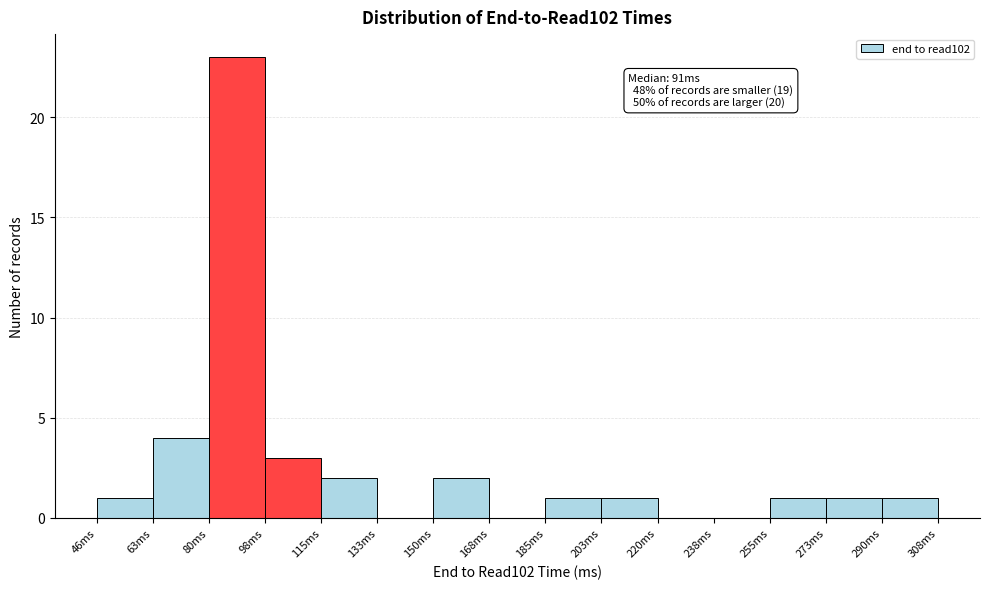

Which range on the x-axis has the tallest bar?

80 to 98